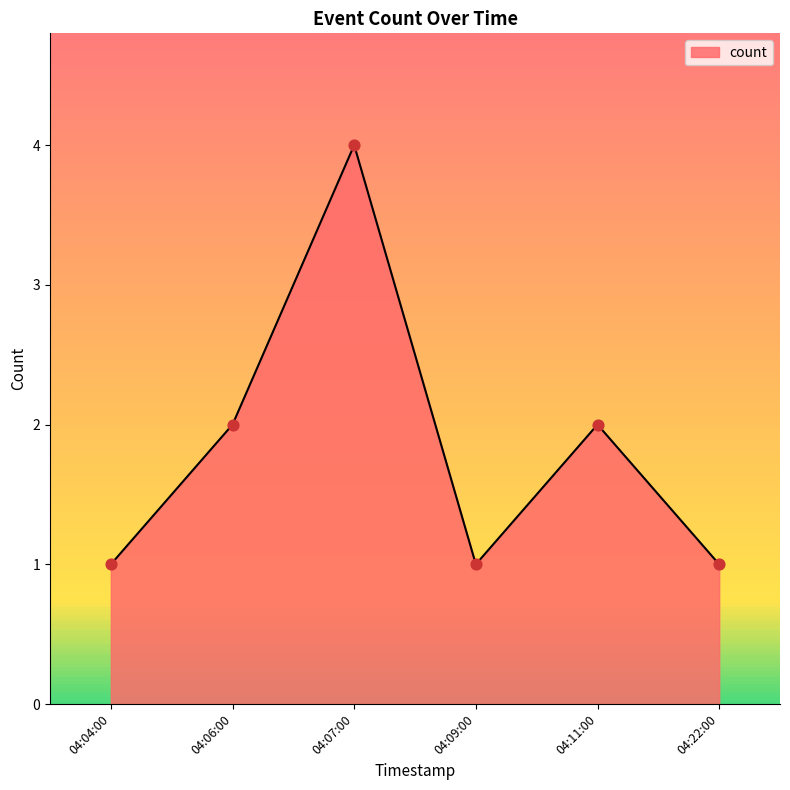

Approximately how many times larger is the value at 04:09:00 compared to 04:22:00?

1.0